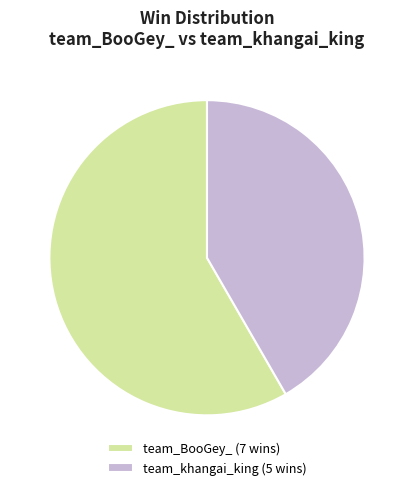

True or false: team_BooGey_ accounts for 46% of the total.

False